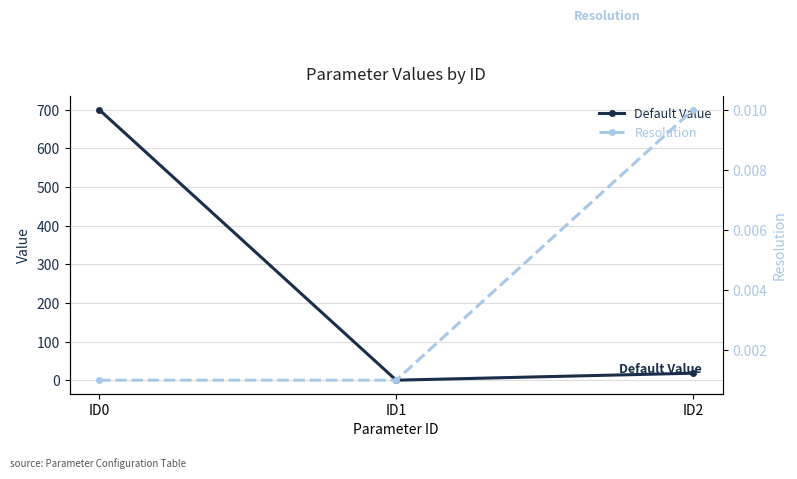

What is the value of the Default Value point at the 1st from the left?

700.0